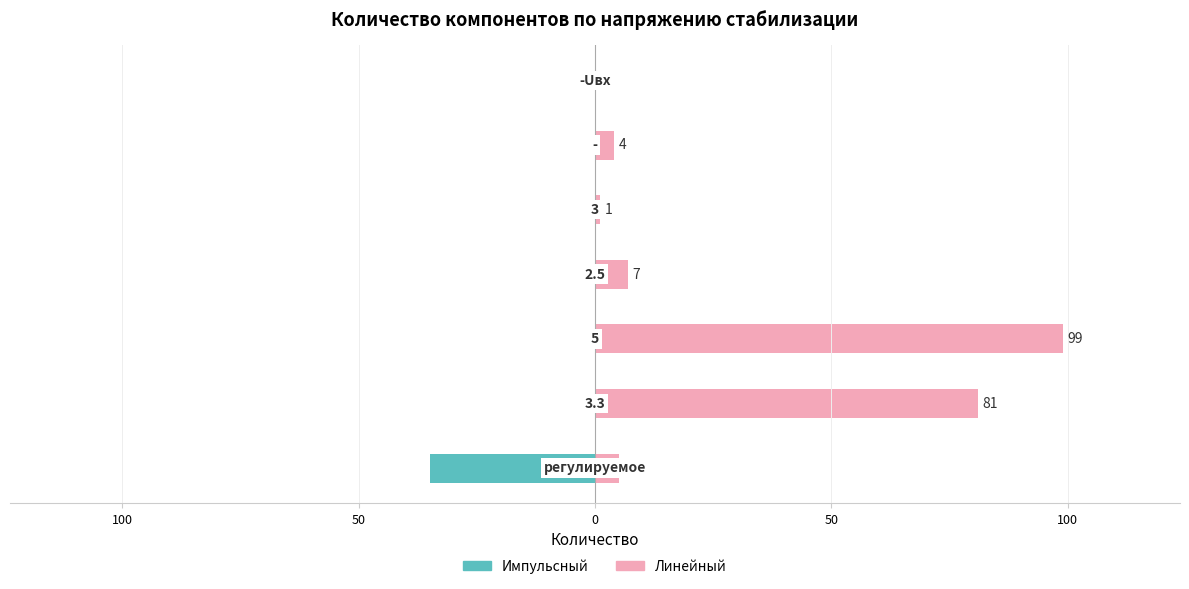

What are all the series names shown in the legend?

Импульсный, Линейный